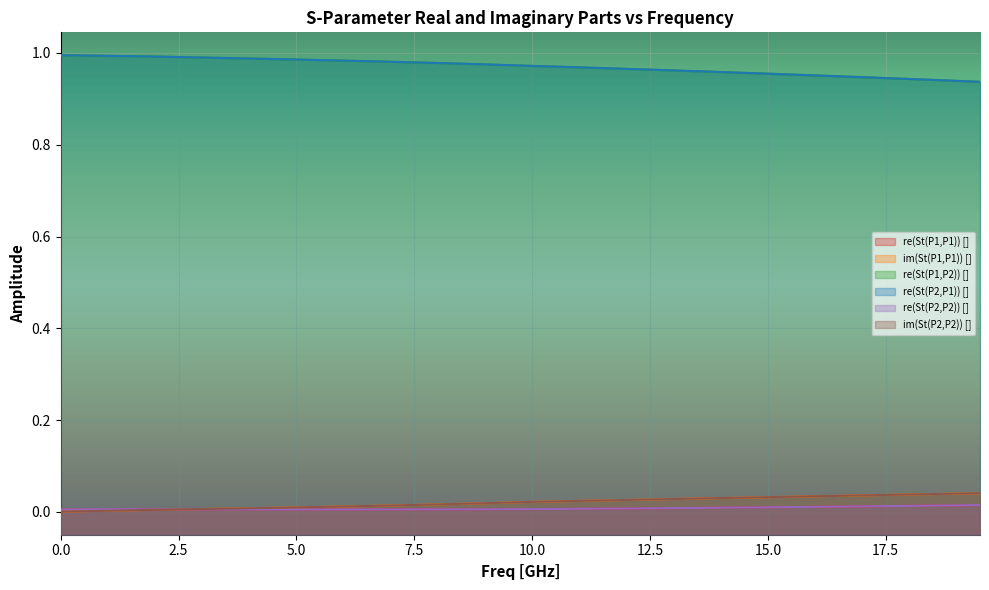

Reading left to right, extract all data points from this chart.

re(St(P1,P1)) []: 0.0	0.0	0.0	0.0	0.0	0.0	0.0	0.0	0.0	0.0	0.0	0.0	0.0	0.0	0.0	0.0	0.0	0.0	0.0	0.0	0.0	0.0	0.0	0.0	0.0	0.0	0.0	0.0	0.0	0.0	0.0	0.0	0.0	0.0	0.0	0.0	0.0	0.0	0.0	0.0
im(St(P1,P1)) []: 0.0	0.0	0.0	0.0	0.0	0.0	0.0	0.0	0.0	0.0	0.0	0.0	0.0	0.0	0.0	0.0	0.0	0.0	0.0	0.0	0.0	0.0	0.0	0.0	0.0	0.0	0.0	0.0	0.0	0.0	0.0	0.0	0.0	0.0	0.0	0.0	0.0	0.0	0.0	0.0
re(St(P1,P2)) []: 1.0	1.0	1.0	1.0	1.0	1.0	1.0	1.0	1.0	1.0	1.0	1.0	1.0	1.0	1.0	1.0	1.0	1.0	1.0	1.0	1.0	1.0	1.0	1.0	1.0	1.0	1.0	1.0	1.0	1.0	1.0	1.0	1.0	0.9	0.9	0.9	0.9	0.9	0.9	0.9
re(St(P2,P1)) []: 1.0	1.0	1.0	1.0	1.0	1.0	1.0	1.0	1.0	1.0	1.0	1.0	1.0	1.0	1.0	1.0	1.0	1.0	1.0	1.0	1.0	1.0	1.0	1.0	1.0	1.0	1.0	1.0	1.0	1.0	1.0	1.0	1.0	0.9	0.9	0.9	0.9	0.9	0.9	0.9
re(St(P2,P2)) []: 0.0	0.0	0.0	0.0	0.0	0.0	0.0	0.0	0.0	0.0	0.0	0.0	0.0	0.0	0.0	0.0	0.0	0.0	0.0	0.0	0.0	0.0	0.0	0.0	0.0	0.0	0.0	0.0	0.0	0.0	0.0	0.0	0.0	0.0	0.0	0.0	0.0	0.0	0.0	0.0
im(St(P2,P2)) []: 0.0	0.0	0.0	0.0	0.0	0.0	0.0	0.0	0.0	0.0	0.0	0.0	0.0	0.0	0.0	0.0	0.0	0.0	0.0	0.0	0.0	0.0	0.0	0.0	0.0	0.0	0.0	0.0	0.0	0.0	0.0	0.0	0.0	0.0	0.0	0.0	0.0	0.0	0.0	0.0